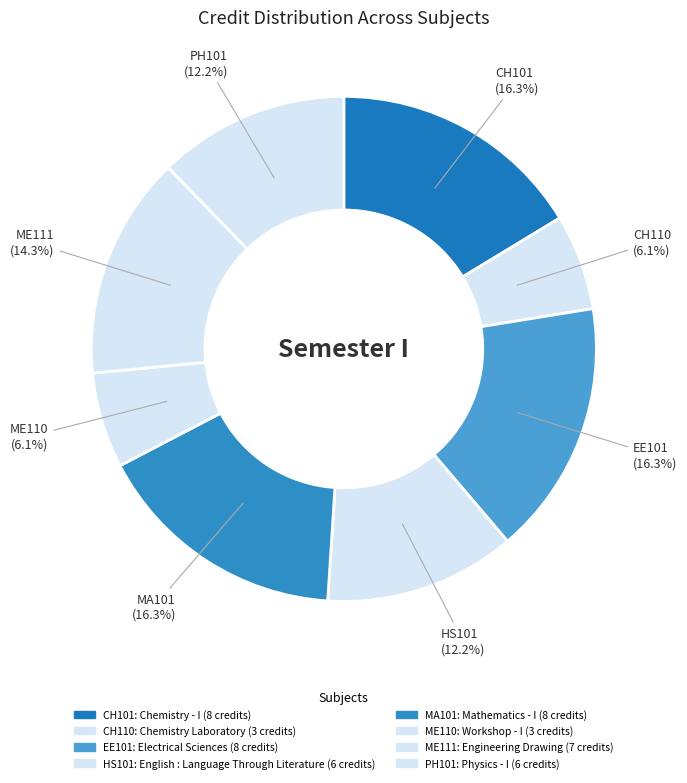

How many segments does this pie chart have?

8